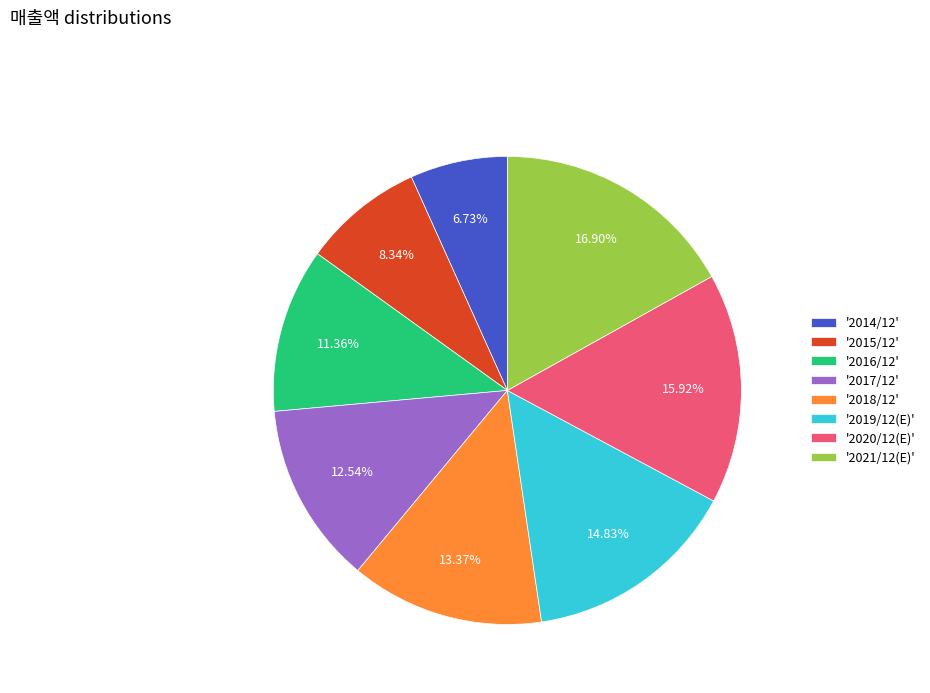

Is there a majority slice in this chart?

No